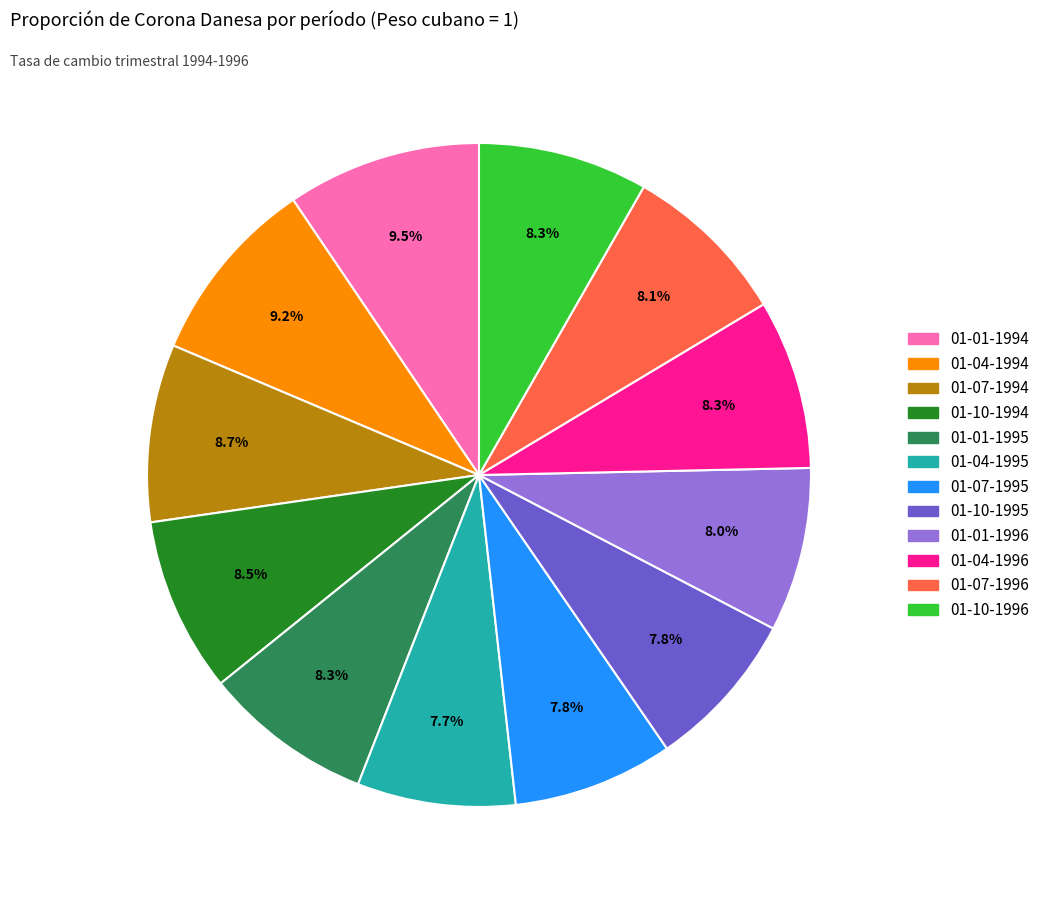

Which has a higher value, 01-04-1996 or 01-04-1995?

01-04-1996